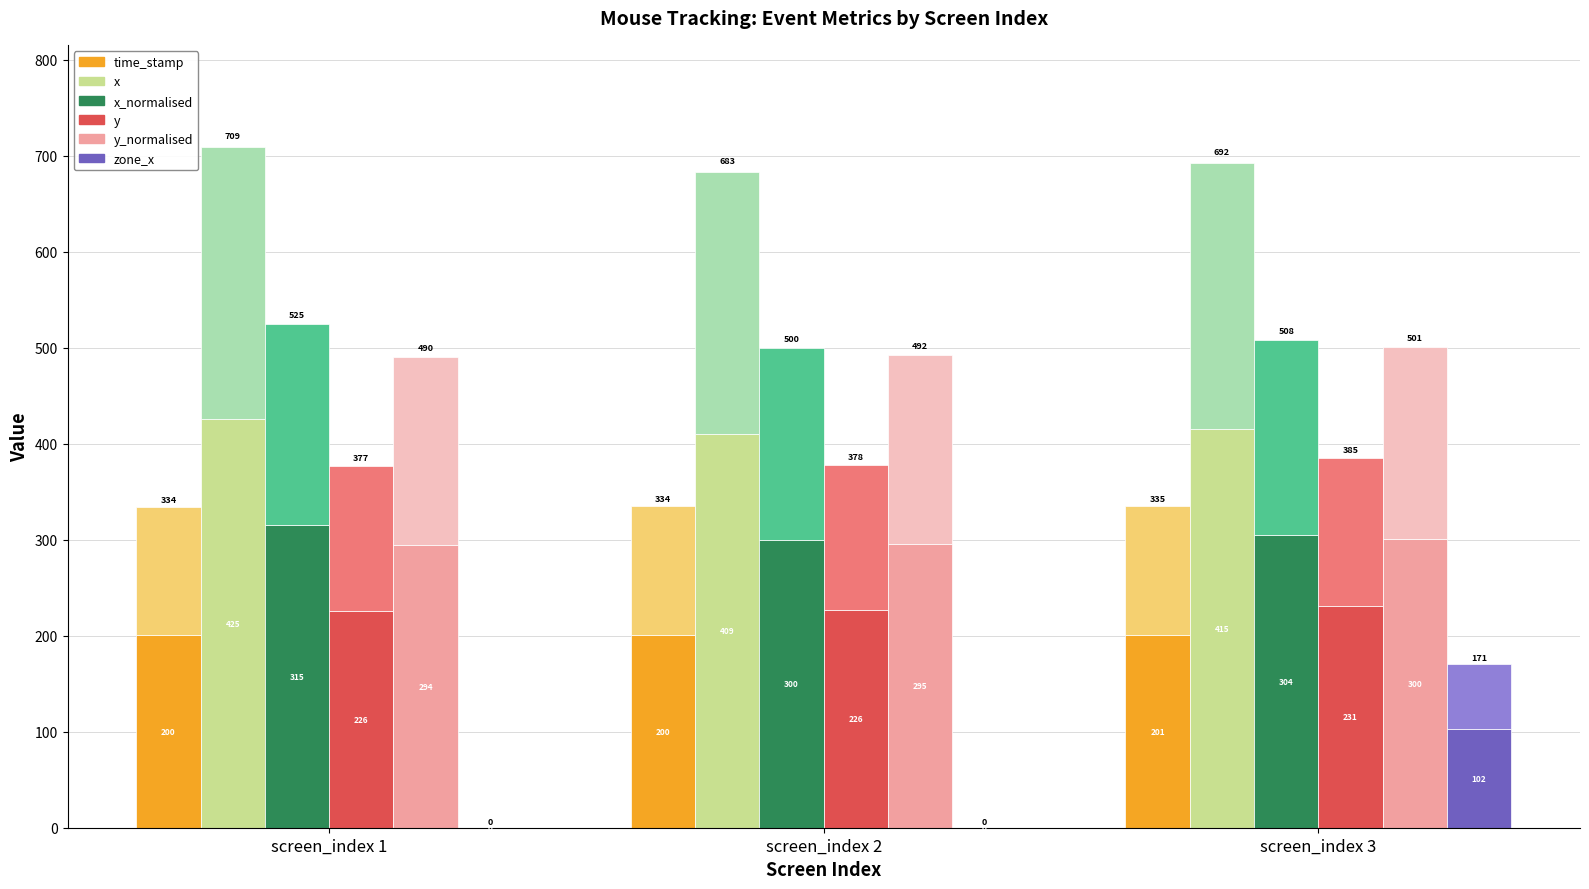

What is the sum of all time_stamp values?

602.5